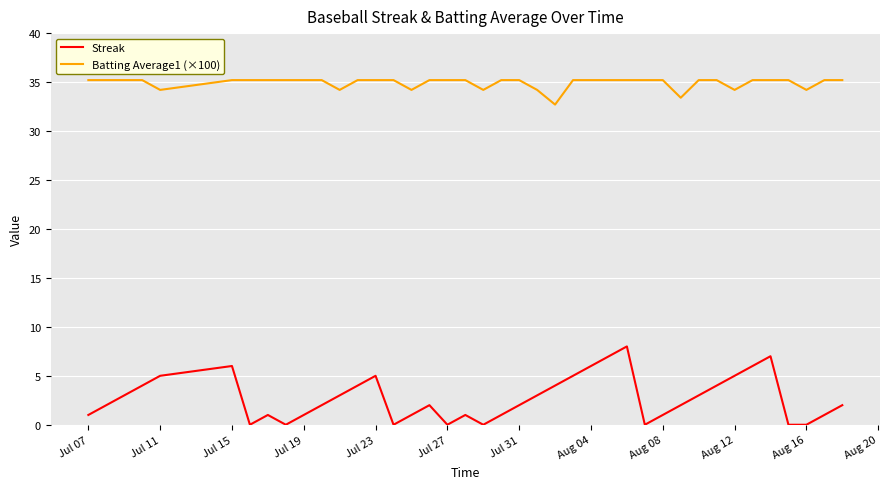

Which series has the largest total across all categories?

Batting Average1 (×100)